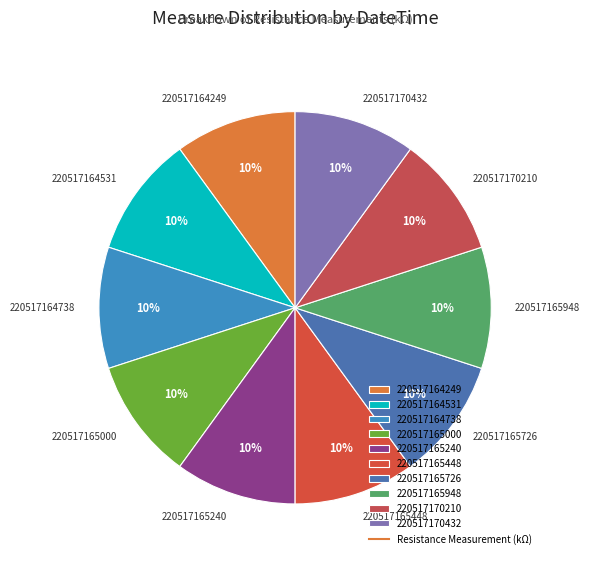

The 220517170210 slice represents 10% of the pie. True or false?

True